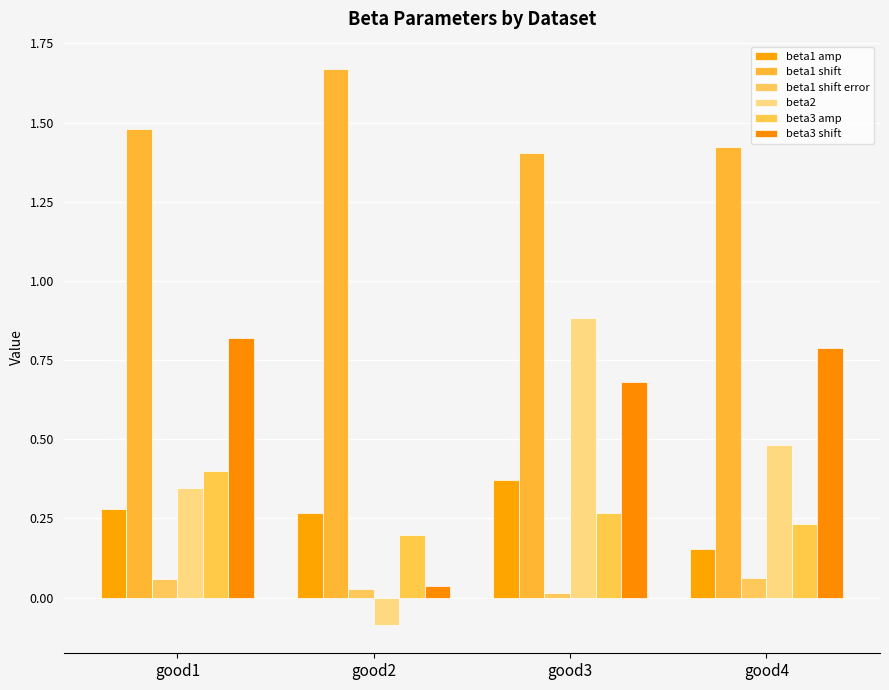

How many bars are there in total?

24